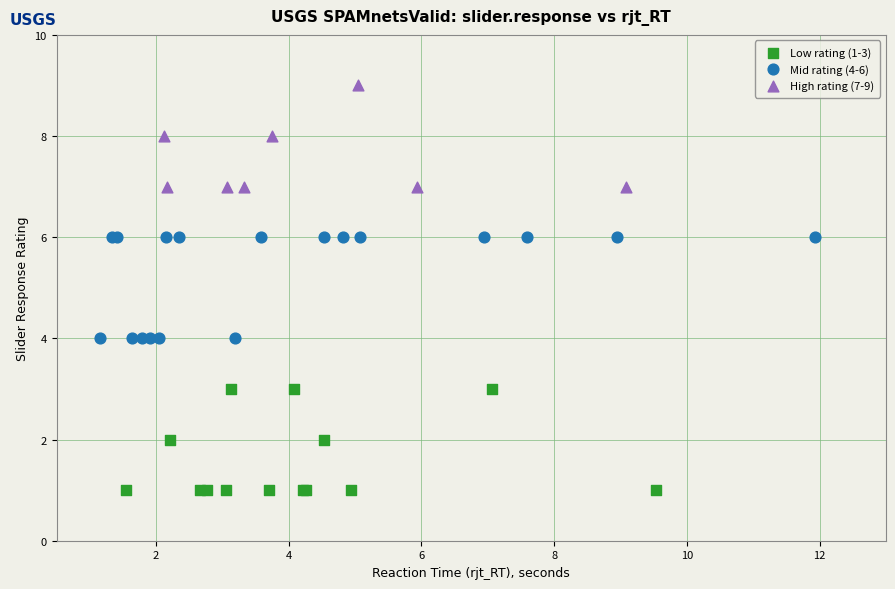

Which series reaches the maximum Y coordinate?

High rating (7-9)